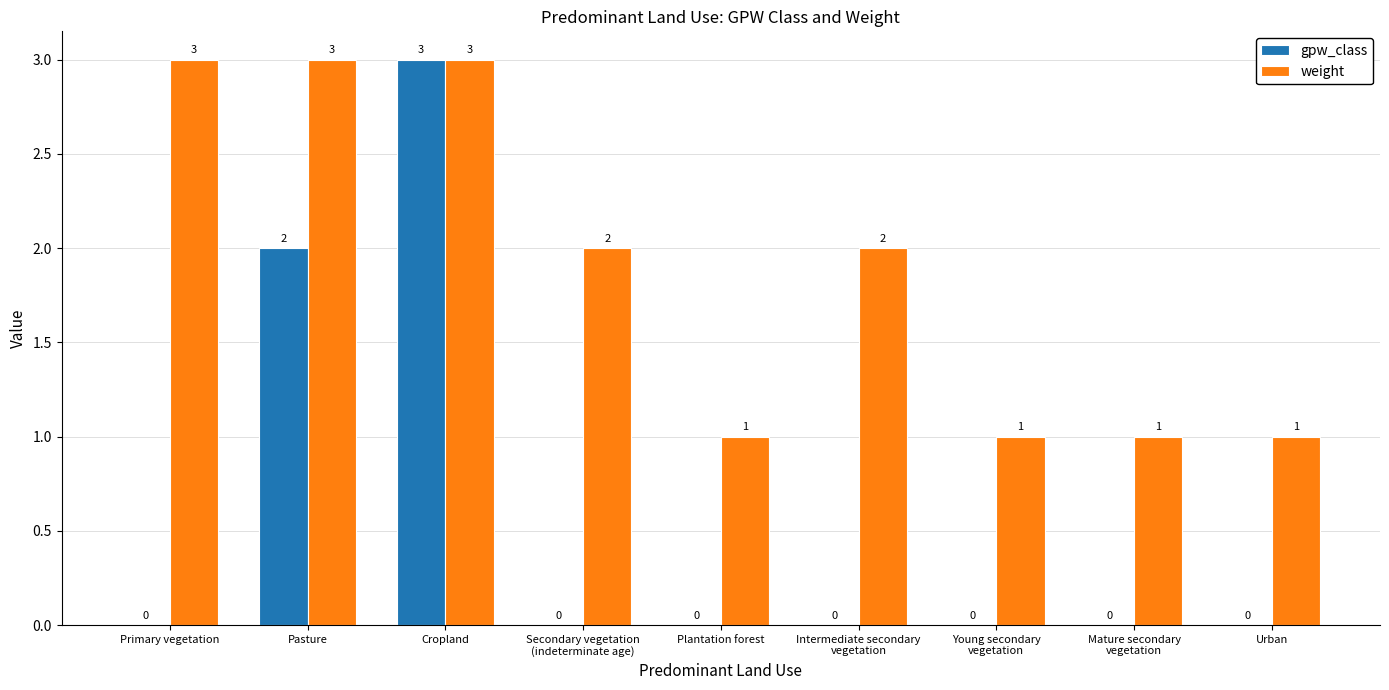

What is the maximum value for weight?

3